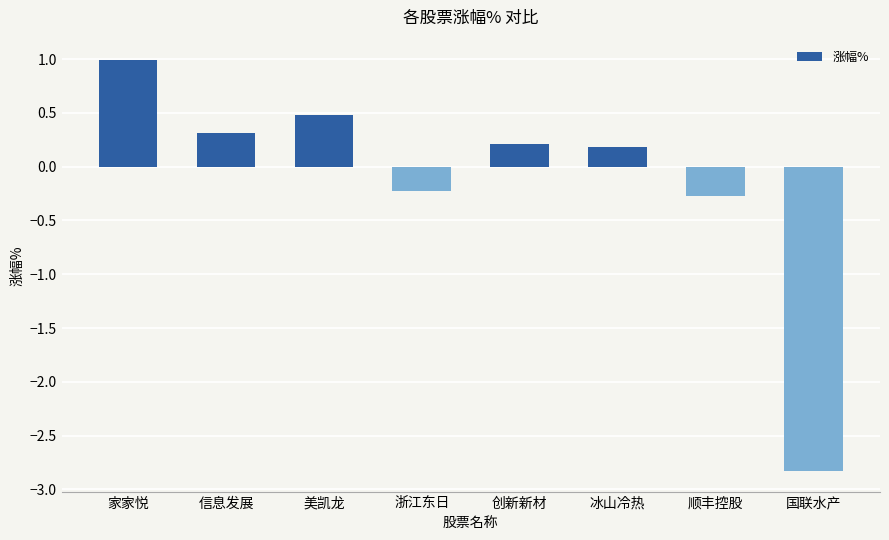

Does the chart contain stacked bars?

No